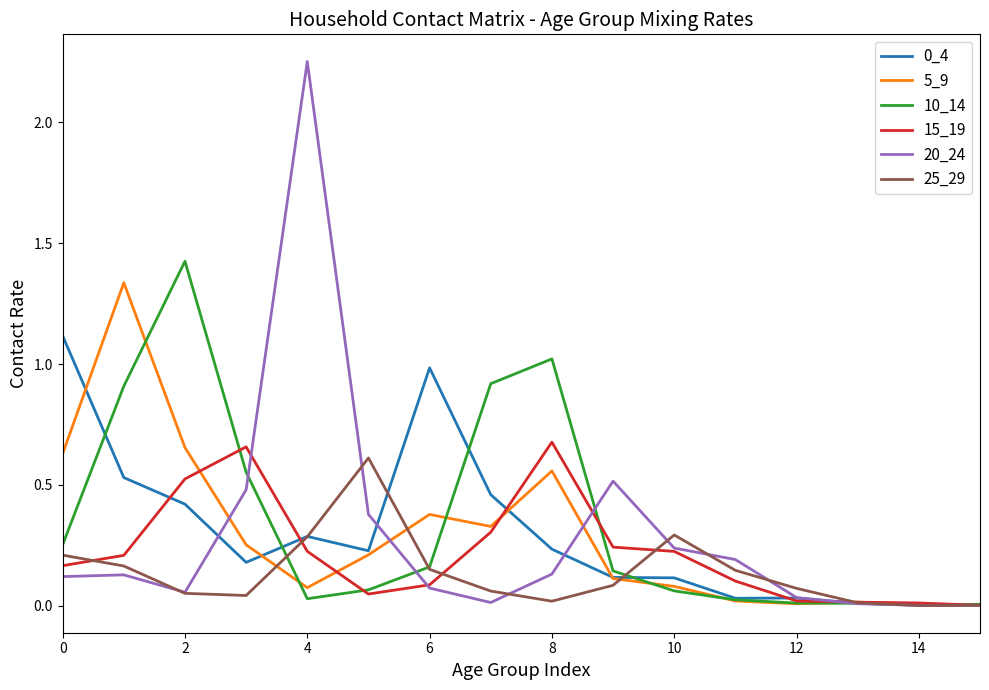

Which series has the widest spread of values?

20_24